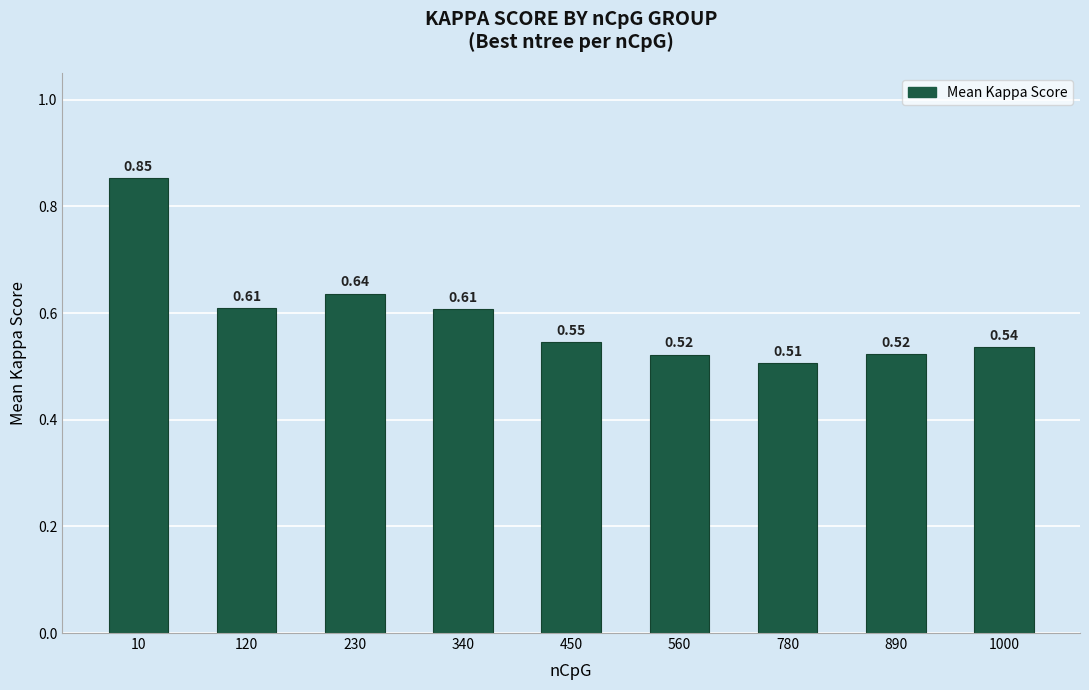

Are the bars grouped side by side (vs. stacked)?

No